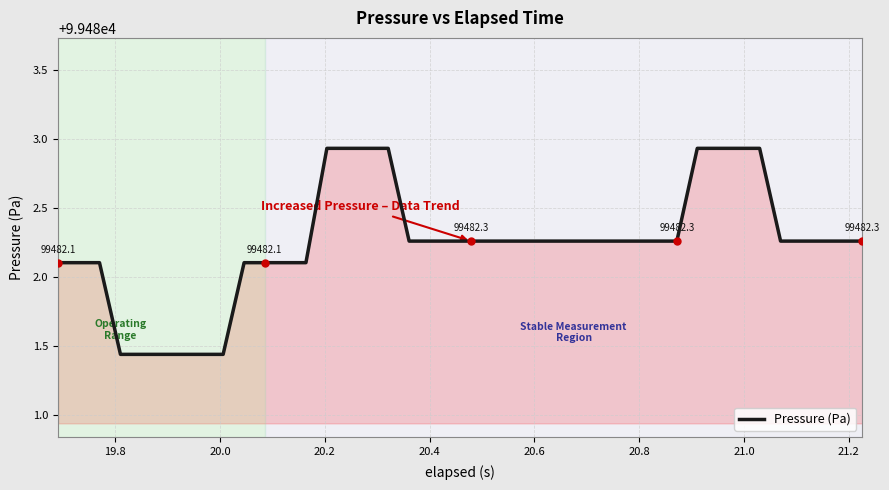

What is the difference between the maximum and minimum values?

1.5